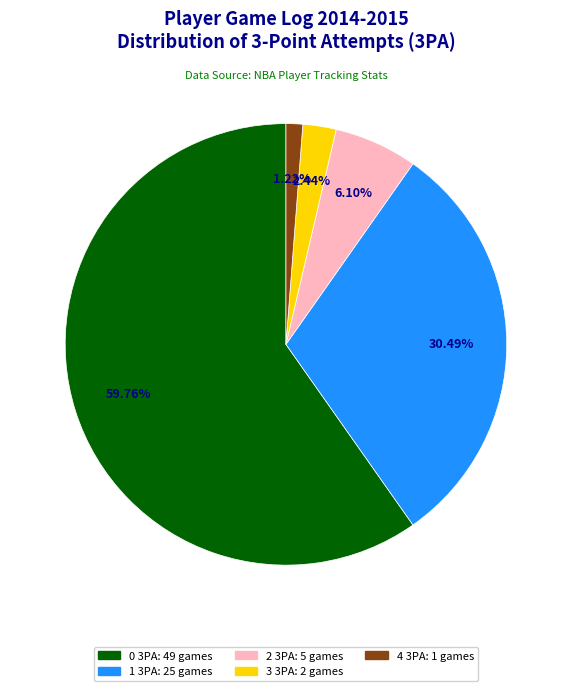

How many slices are in this pie chart?

5